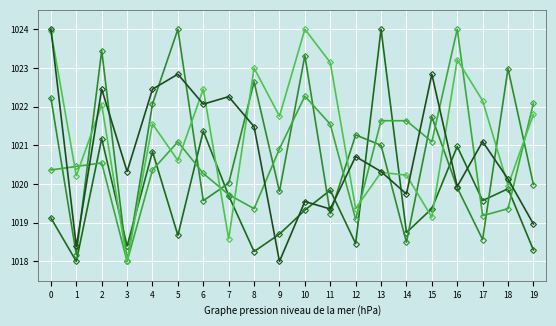

The DailyRate series shows 1804.4 at 17. True or false?

False